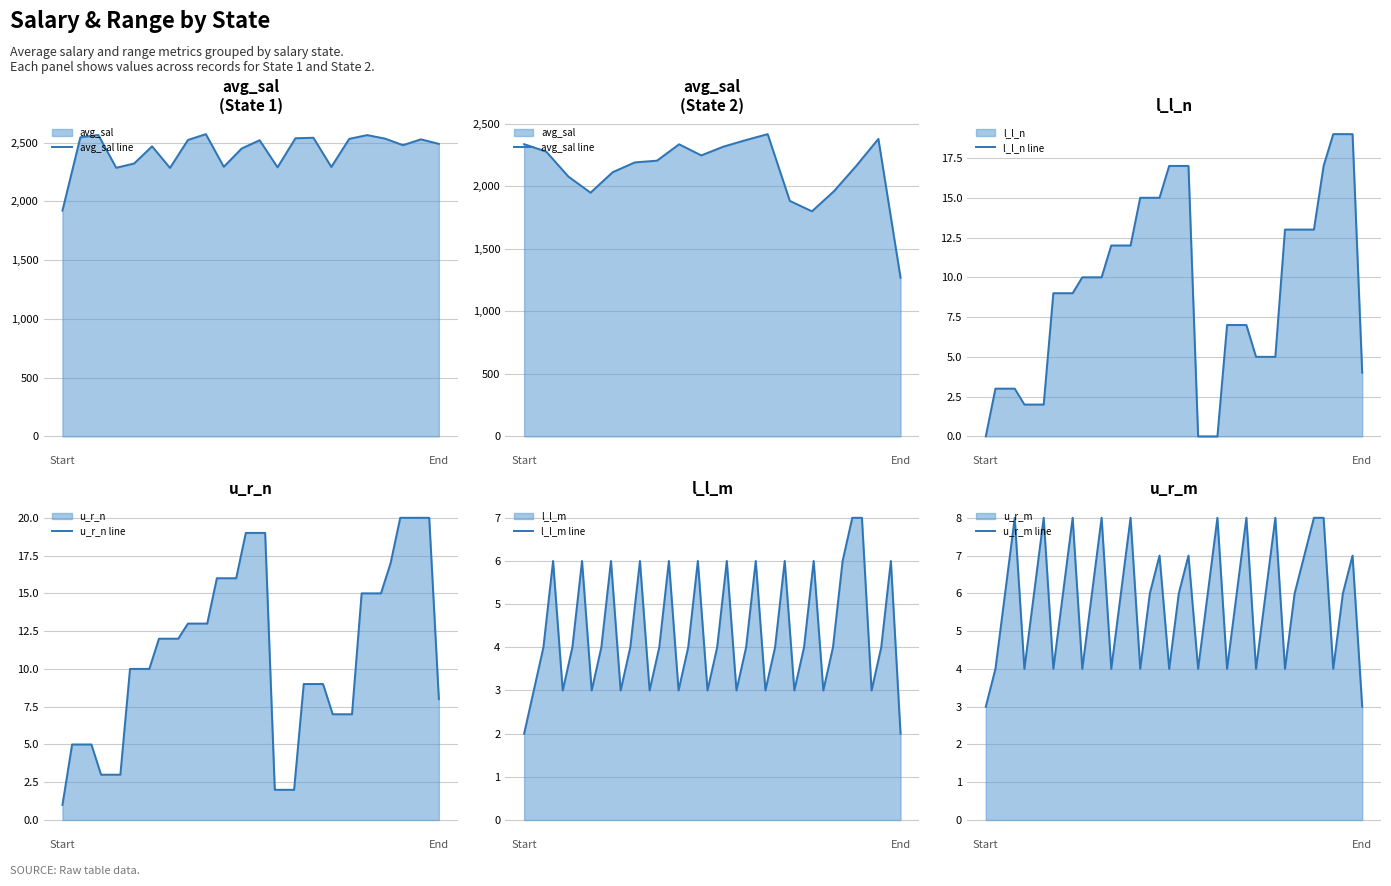

What is the label of the 34th point from the left?

33